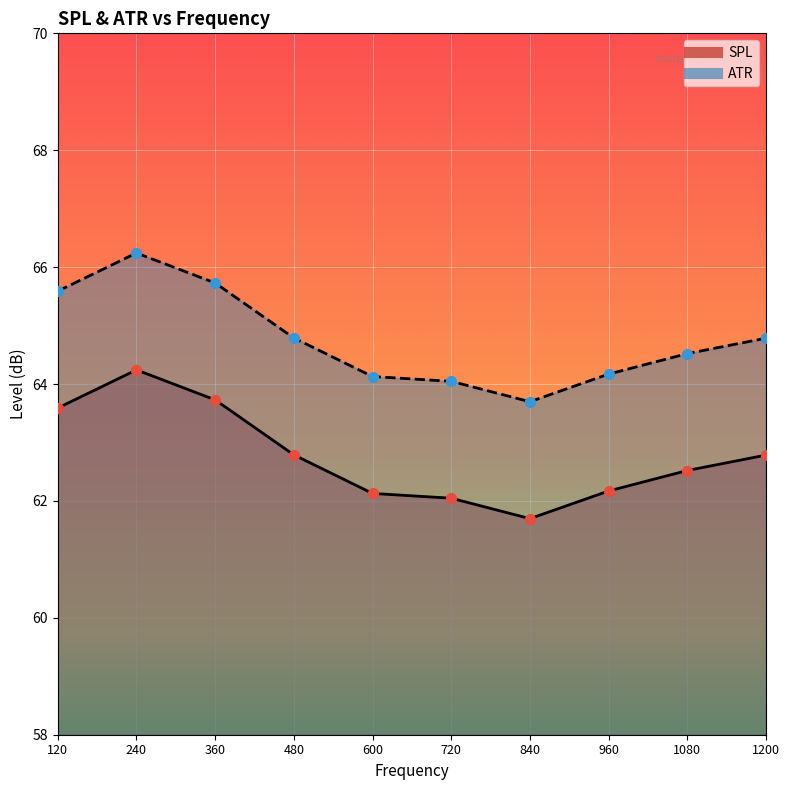

What is the total value across all series at 840?

125.4